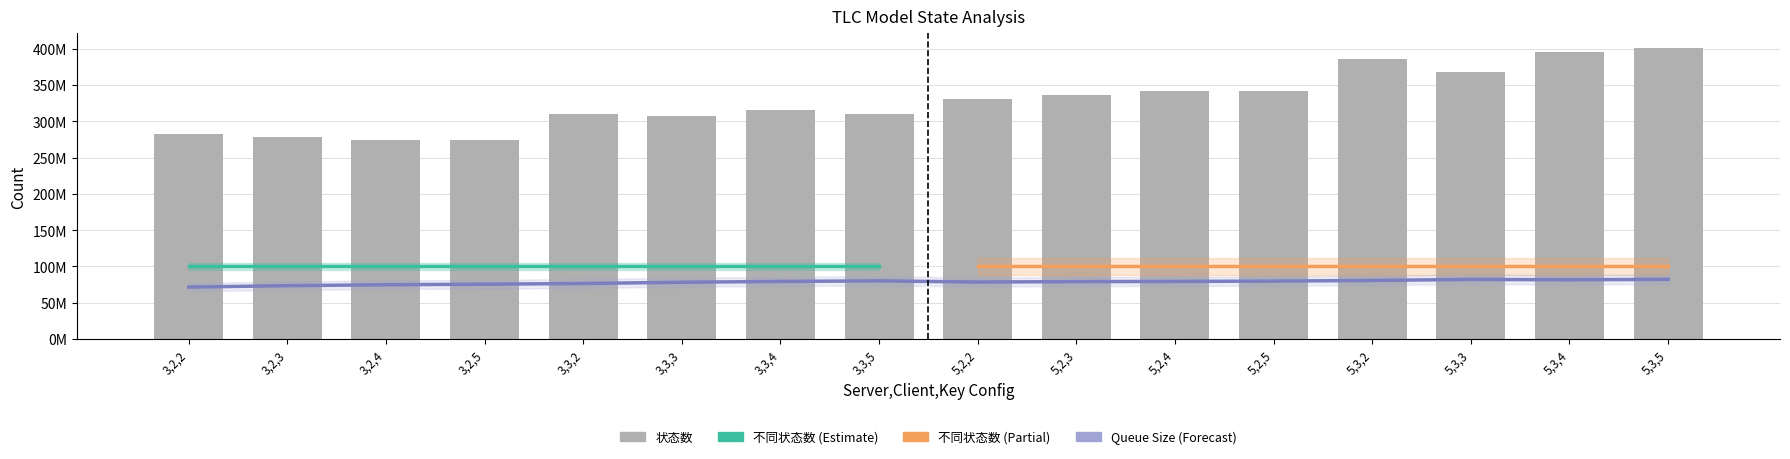

Which category has the lowest value in the 状态数 series?

3,2,5